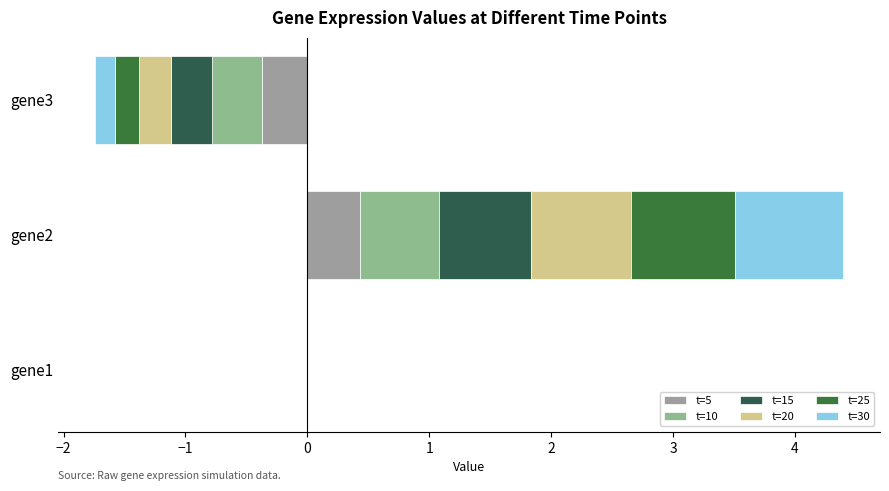

Which series has the largest range (max minus min)?

t=30